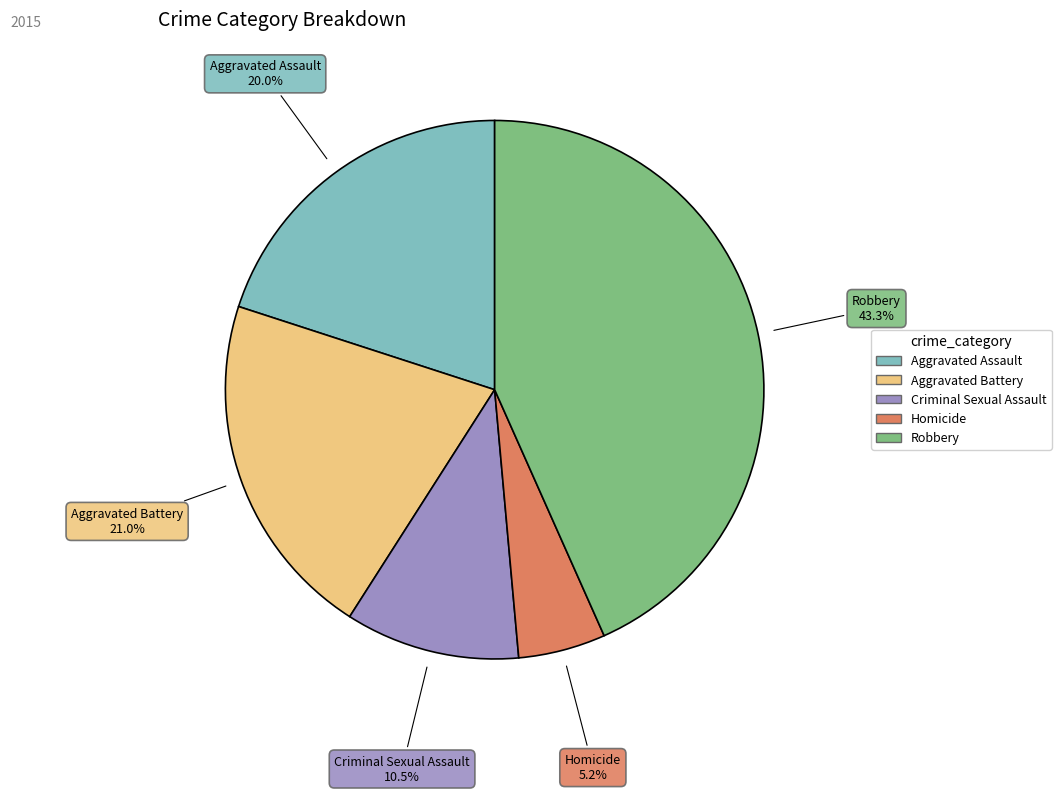

What is the ratio of the value at Aggravated Battery to the value at Robbery?

0.5